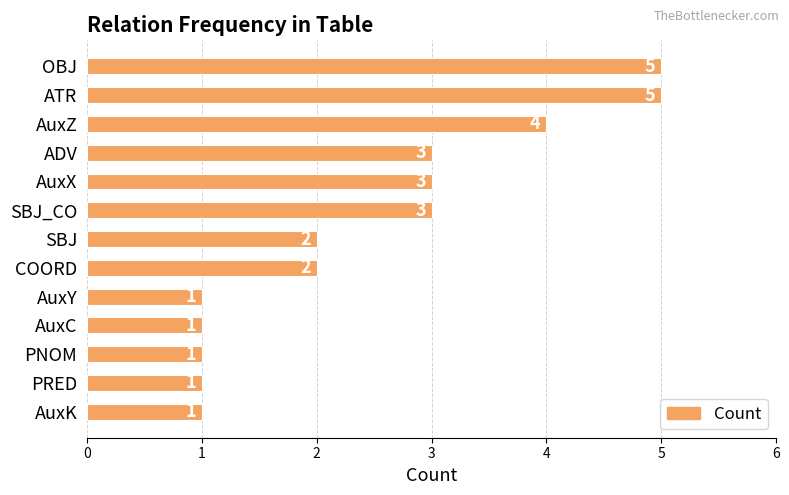

Does the chart contain stacked bars?

No